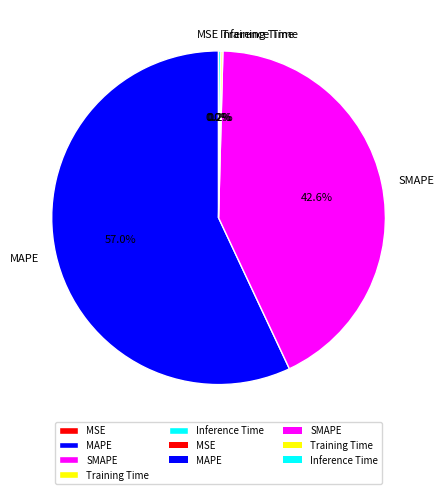

What is the largest slice in the pie chart?

MAPE